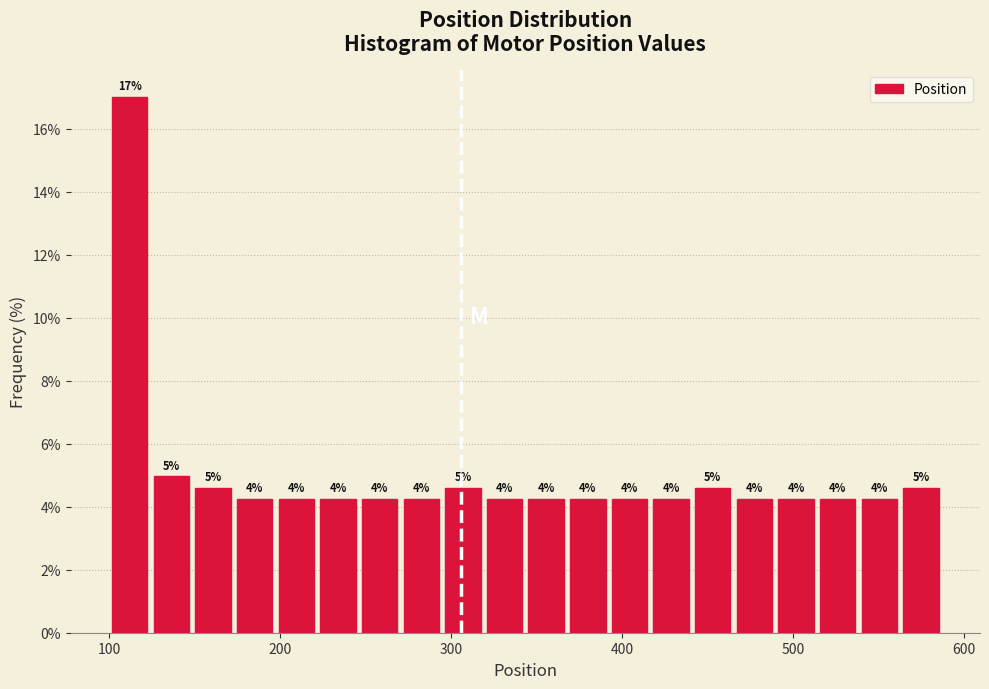

Read against the x-axis, roughly where is the centre of the tallest bar?

110